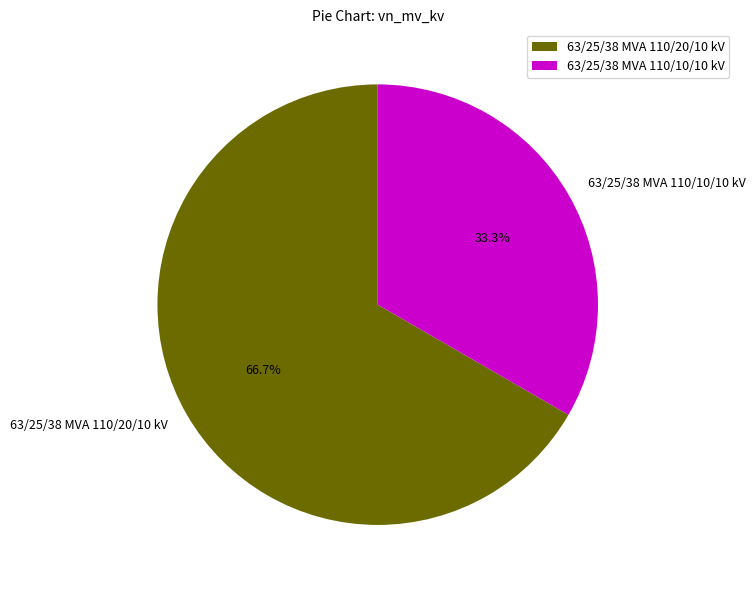

Is 63/25/38 MVA 110/10/10 kV the majority of the pie?

No